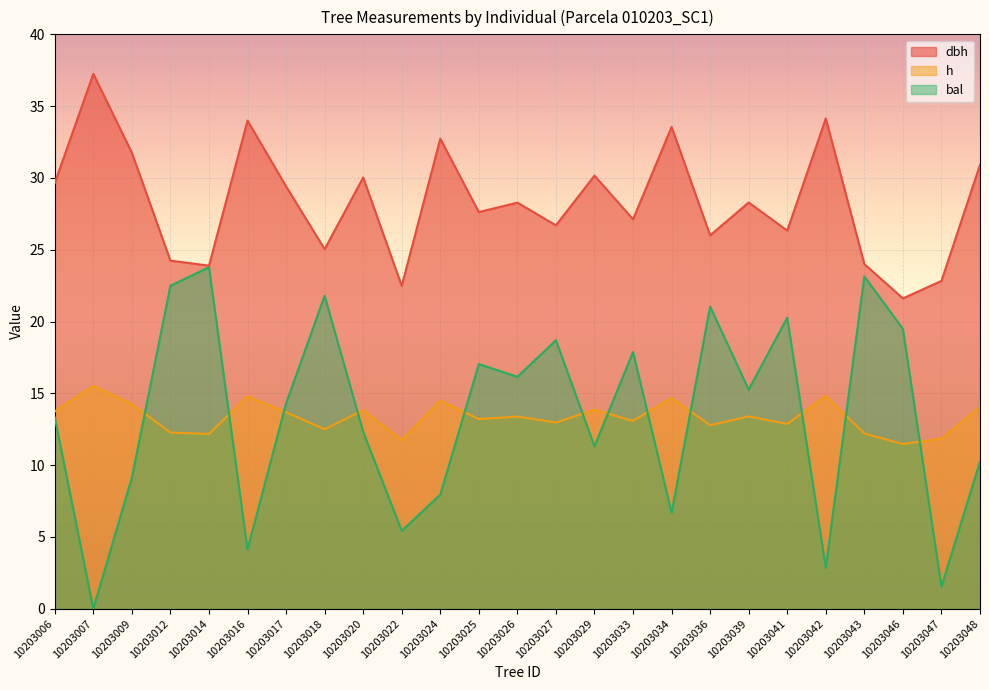

What is the difference between the dbh values at 10203048 and 10203041?

4.6